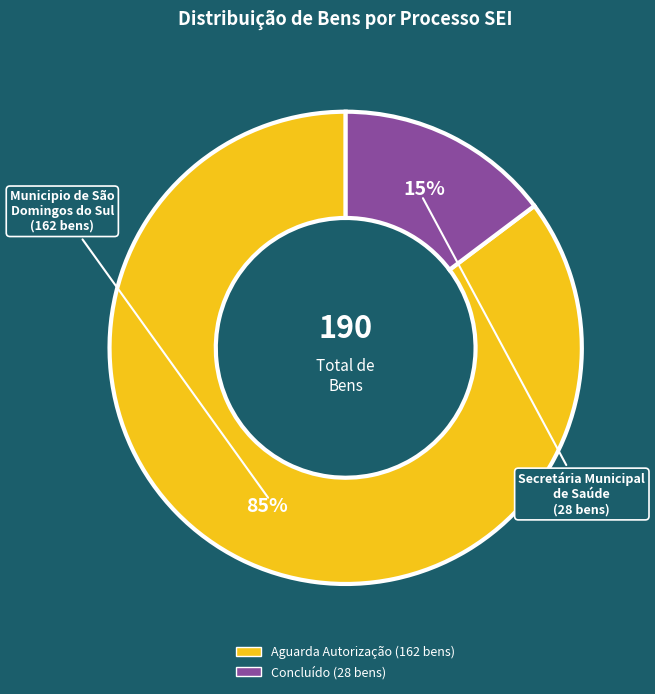

To the nearest percent, what is the average slice percentage?

50%